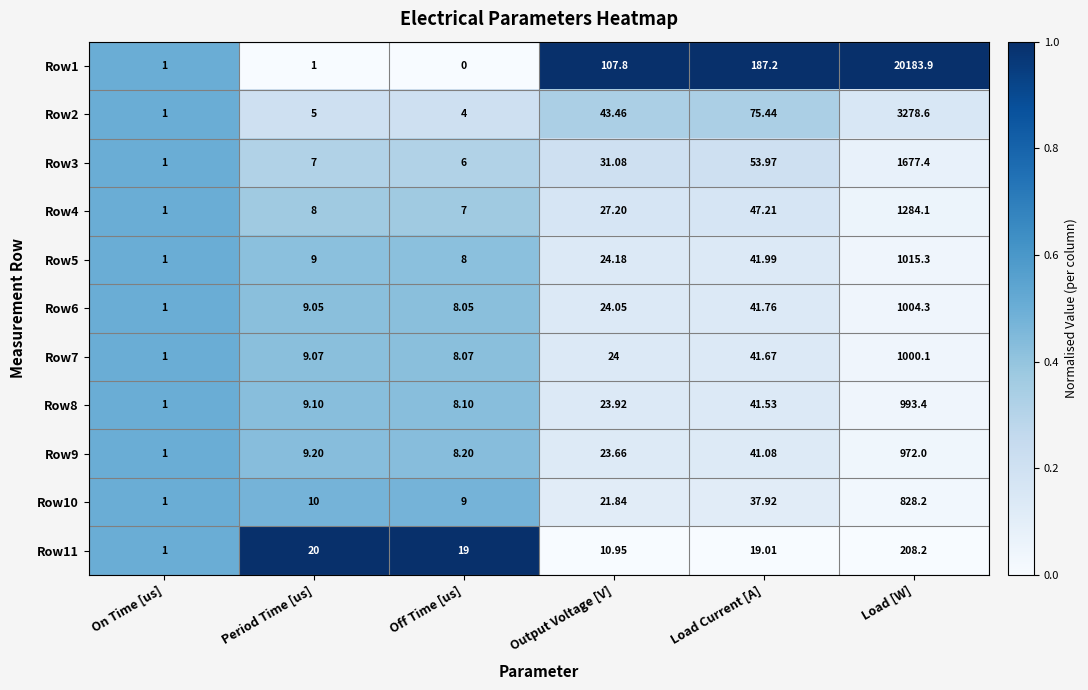

Which category has the lowest value in the Row7 series?

On Time [us]